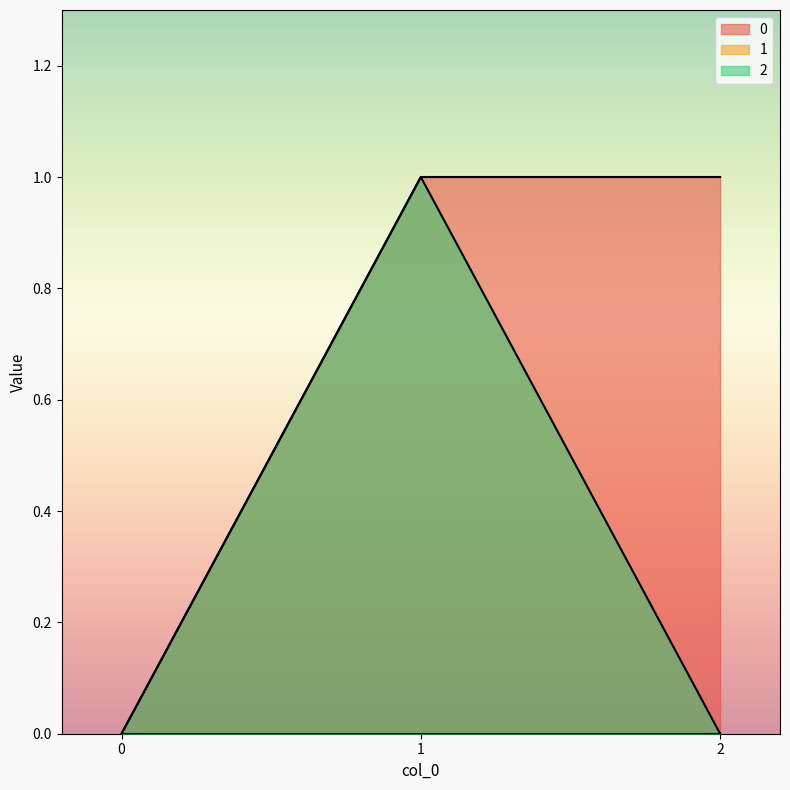

How many 0 values are between 0 and 1?

3